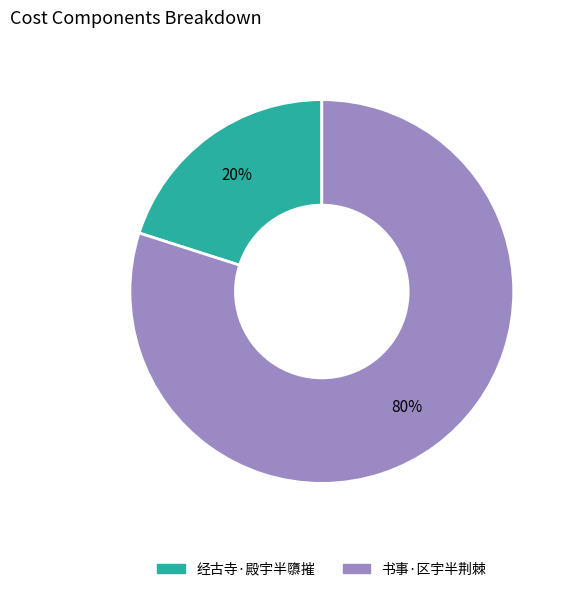

Is the sum of 书事·区宇半荆棘 and 经古寺·殿宇半隳摧 greater than half?

Yes